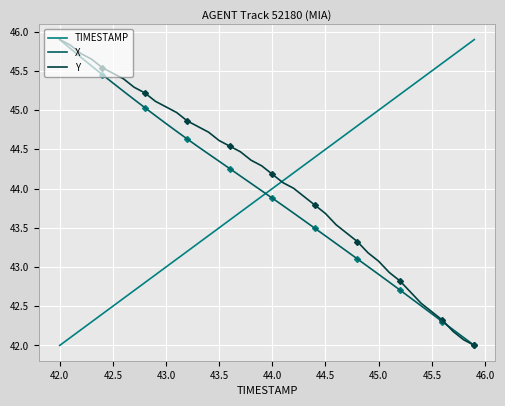

How many values in the Y series are below 44?

17